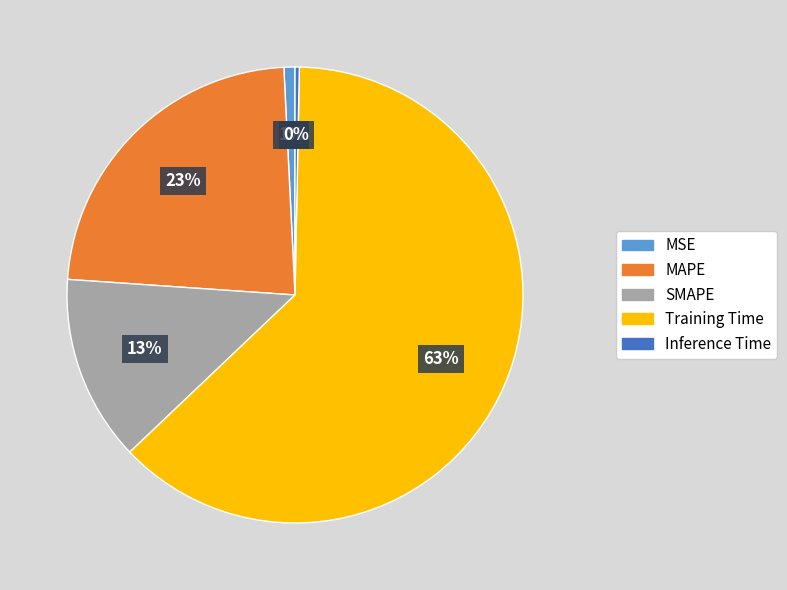

Which category accounts for the majority?

Training Time